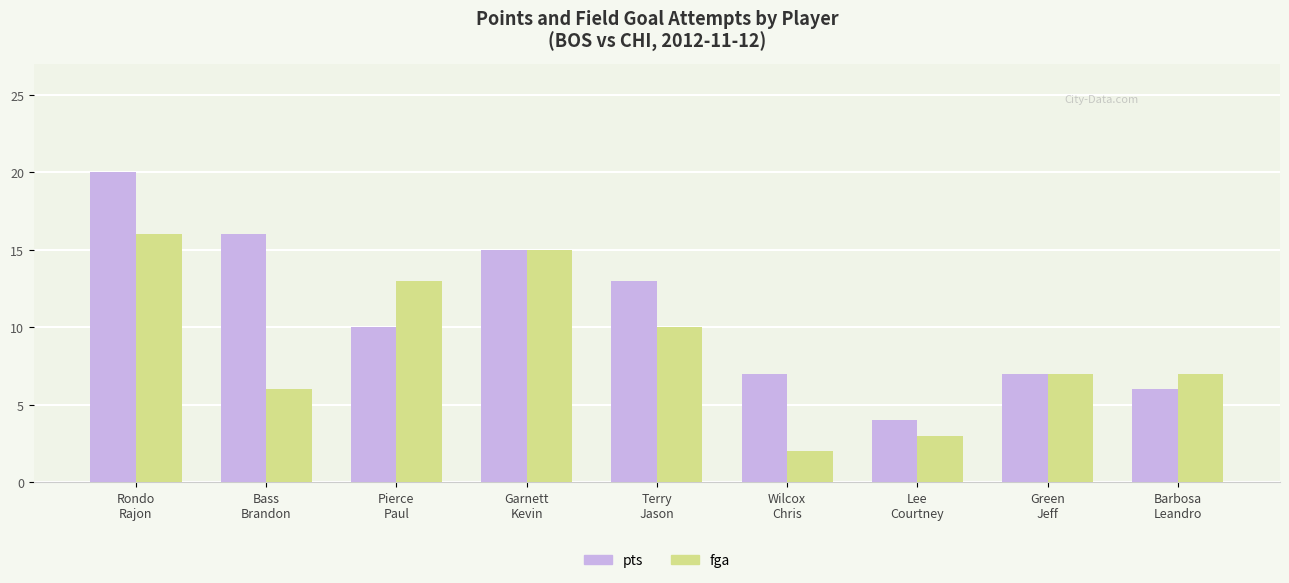

What is the greatest value displayed?

20